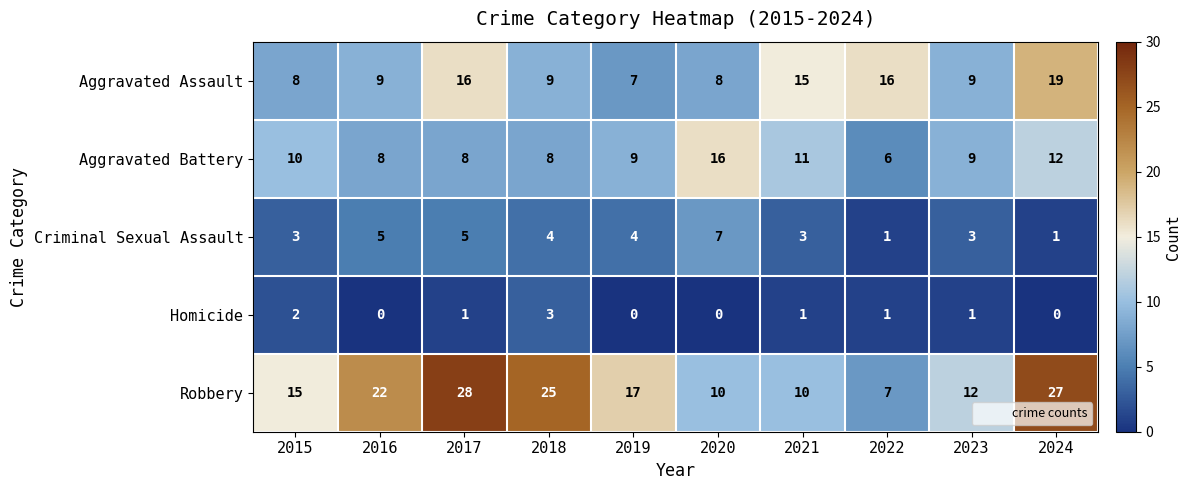

Between 2018 and 2023, which series saw the biggest shift?

Robbery